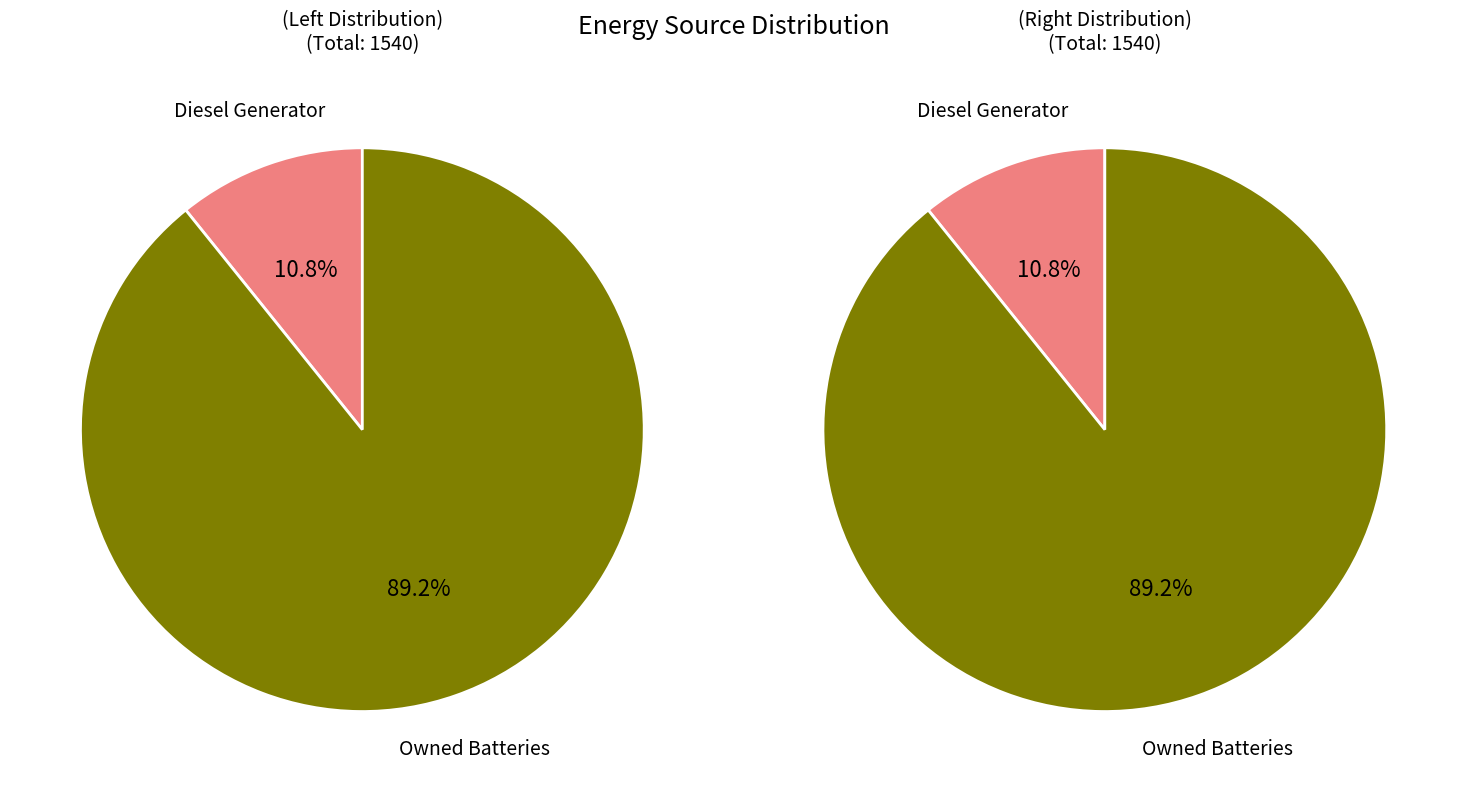

The Diesel Generator slice represents 87% of the pie. True or false?

False